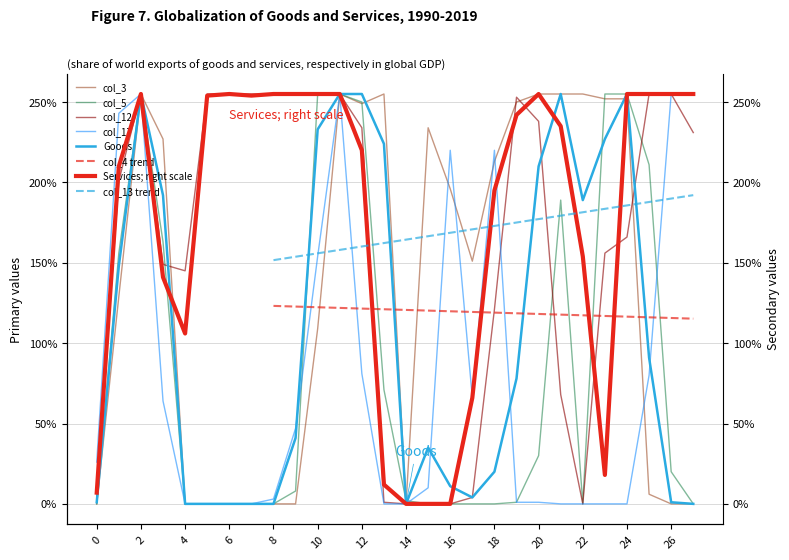

Reading left to right, list all the values displayed in this chart.

col_4: 0=1	1=148	2=255	3=192	4=0	5=0	6=0	7=0	8=0	9=41	10=233	11=255	12=255	13=224	14=0	15=35	16=11	17=4	18=20	19=78	20=210	21=255	22=189	23=227	24=255	25=91	26=1	27=0
col_13: 0=7	1=210	2=255	3=141	4=106	5=254	6=255	7=254	8=255	9=255	10=255	11=255	12=220	13=12	14=0	15=0	16=0	17=66	18=195	19=242	20=255	21=235	22=154	23=18	24=255	25=255	26=255	27=255
col_3: 0=0	1=129	2=255	3=227	4=0	5=0	6=0	7=0	8=0	9=0	10=109	11=255	12=249	13=255	14=0	15=234	16=196	17=151	18=213	19=250	20=255	21=255	22=255	23=252	24=252	25=6	26=0	27=0
col_5: 0=0	1=156	2=255	3=163	4=0	5=0	6=0	7=0	8=0	9=8	10=255	11=255	12=250	13=71	14=2	15=0	16=0	17=0	18=0	19=1	20=30	21=189	22=0	23=255	24=255	25=211	26=20	27=0
col_12: 0=5	1=201	2=255	3=149	4=145	5=255	6=255	7=255	8=255	9=255	10=255	11=255	12=234	13=1	14=0	15=0	16=0	17=4	18=121	19=253	20=238	21=68	22=0	23=156	24=166	25=255	26=255	27=231
col_17: 0=26	1=243	2=255	3=64	4=0	5=0	6=0	7=0	8=3	9=47	10=154	11=255	12=81	13=0	14=0	15=10	16=220	17=66	18=220	19=1	20=1	21=0	22=0	23=0	24=0	25=80	26=255	27=255